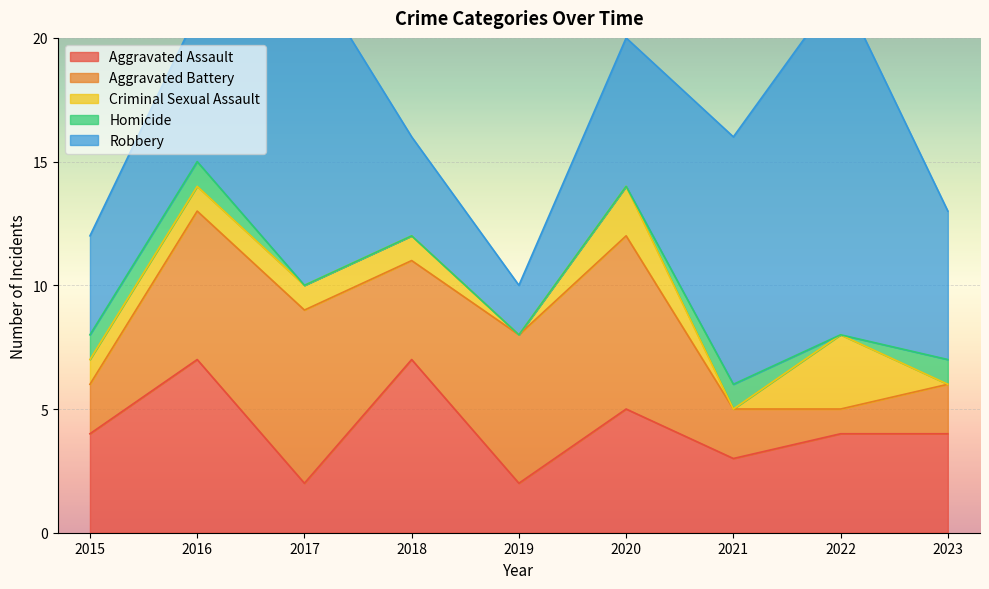

Is it true that Robbery equals 1 at 2019?

False